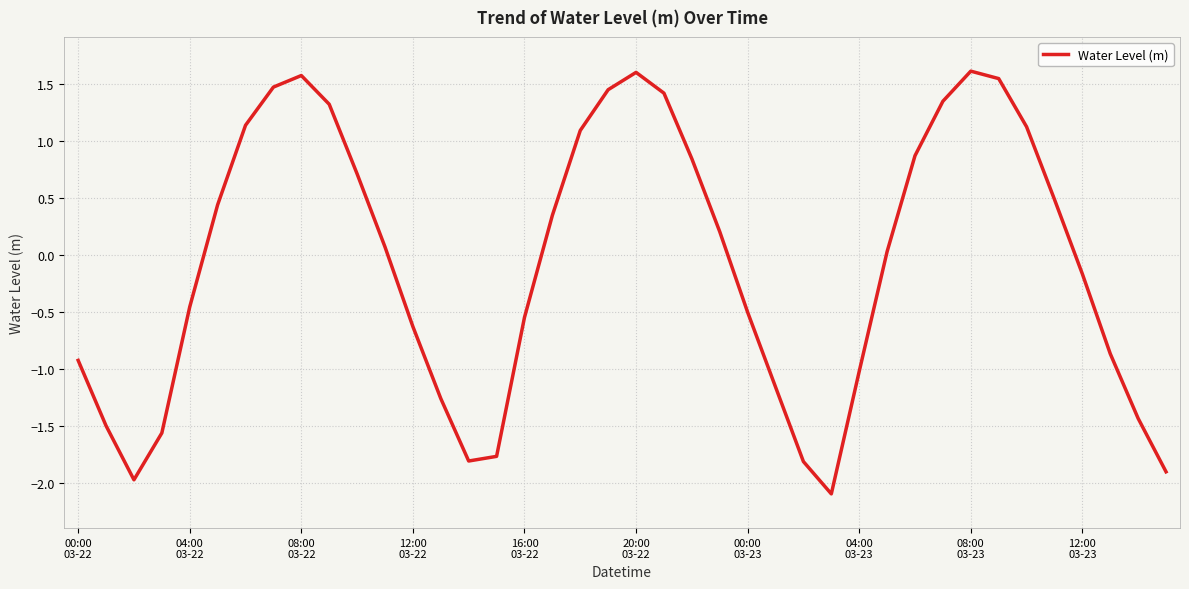

Does the chart have visible grid lines?

Yes